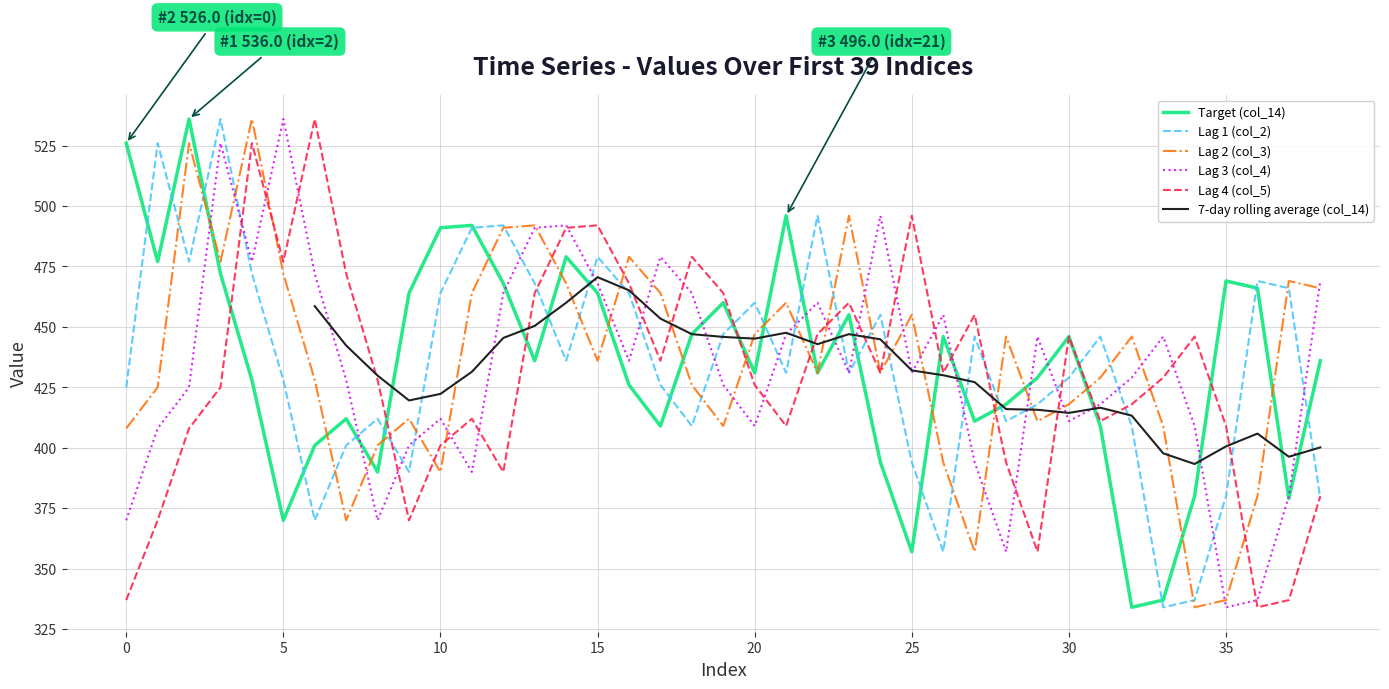

Reading left to right, list all the values displayed in this chart.

col_14: 526	477	536	472	428	370	401	412	390	464	491	492	468	436	479	464	426	409	447	460	431	496	431	455	394	357	446	411	418	429	446	409	334	337	380	469	466	379	436
col_2: 425	526	477	536	472	428	370	401	412	390	464	491	492	468	436	479	464	426	409	447	460	431	496	431	455	394	357	446	411	418	429	446	409	334	337	380	469	466	379
col_3: 408	425	526	477	536	472	428	370	401	412	390	464	491	492	468	436	479	464	426	409	447	460	431	496	431	455	394	357	446	411	418	429	446	409	334	337	380	469	466
col_4: 370	408	425	526	477	536	472	428	370	401	412	390	464	491	492	468	436	479	464	426	409	447	460	431	496	431	455	394	357	446	411	418	429	446	409	334	337	380	469
col_5: 337	370	408	425	526	477	536	472	428	370	401	412	390	464	491	492	468	436	479	464	426	409	447	460	431	496	431	455	394	357	446	411	418	429	446	409	334	337	380